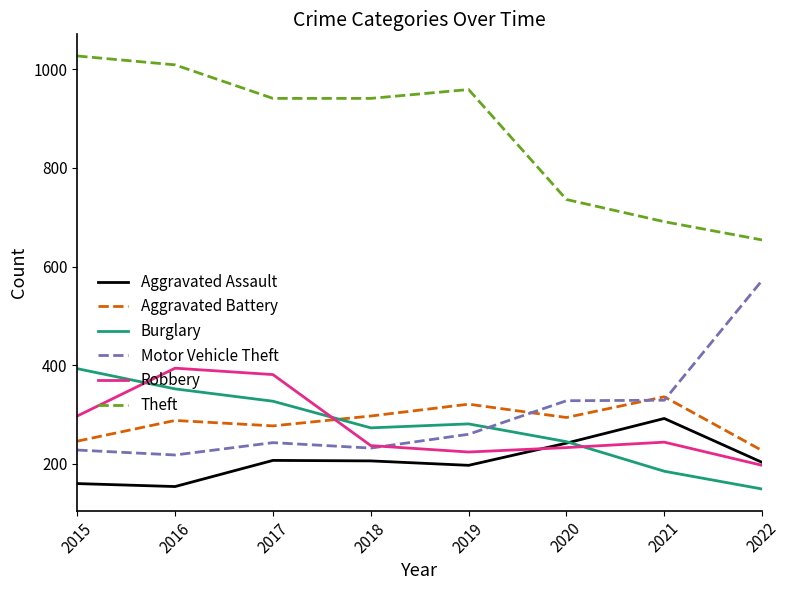

What is the difference between the second highest and minimum values in the Theft series?

355